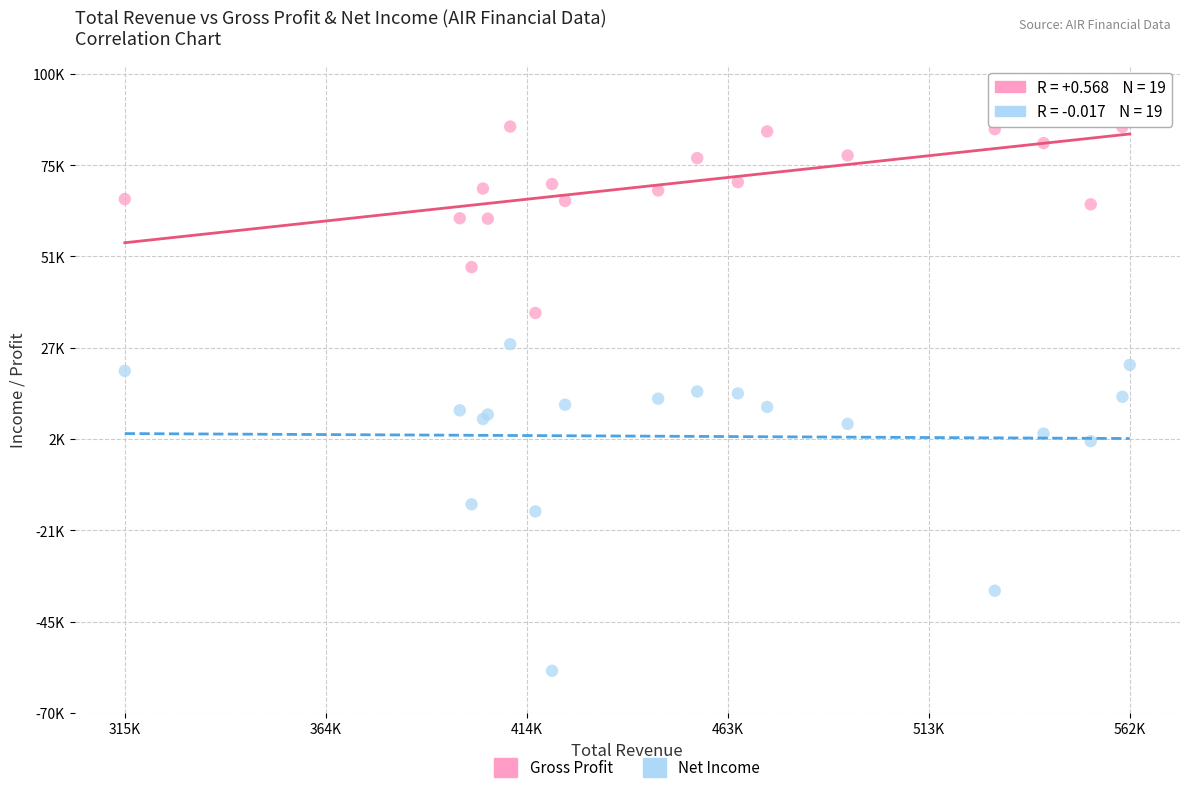

Which series contains the lowest Y value?

Net Income